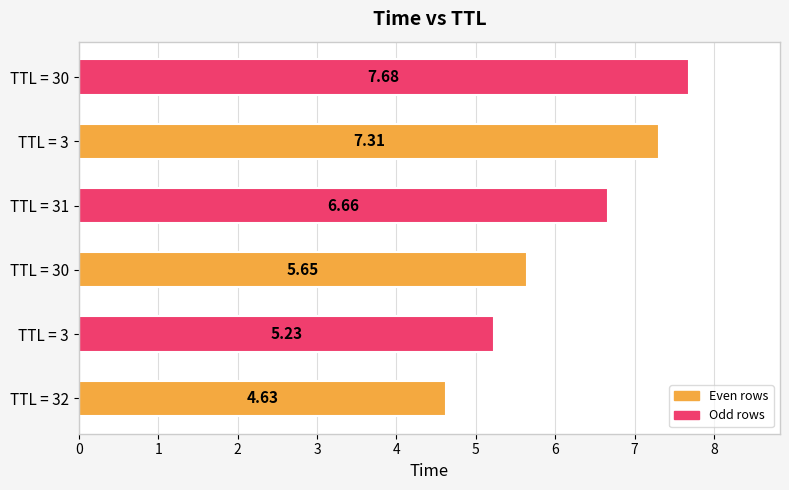

Rank the categories by value from lowest to highest.

TTL = 32, TTL = 3, TTL = 30, TTL = 31, TTL = 3, TTL = 30